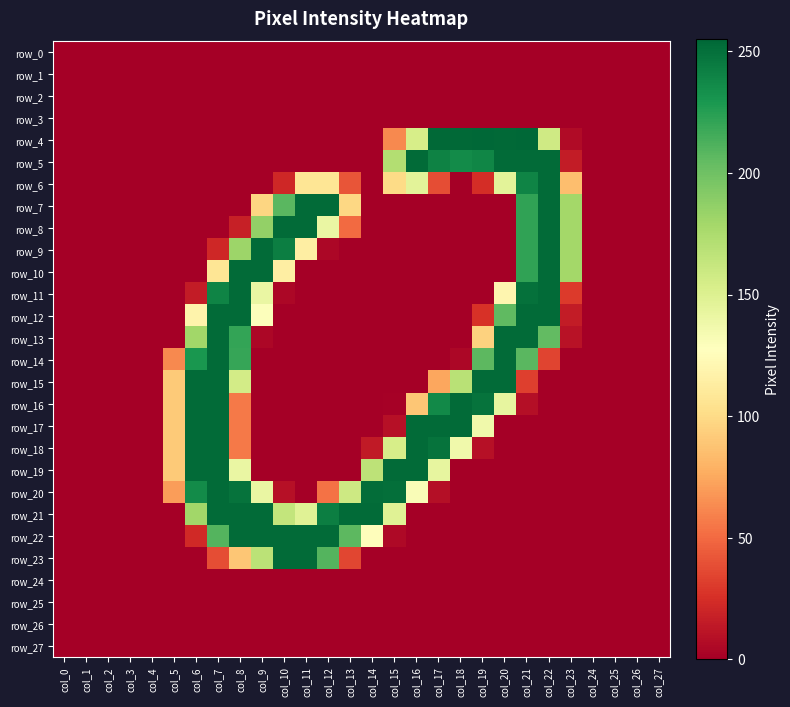

Reading left to right, extract all data points from this chart.

row_0: 0	0	0	0	0	0	0	0	0	0	0	0	0	0	0	0	0	0	0	0	0	0	0	0	0	0	0	0
row_1: 0	0	0	0	0	0	0	0	0	0	0	0	0	0	0	0	0	0	0	0	0	0	0	0	0	0	0	0
row_2: 0	0	0	0	0	0	0	0	0	0	0	0	0	0	0	0	0	0	0	0	0	0	0	0	0	0	0	0
row_3: 0	0	0	0	0	0	0	0	0	0	0	0	0	0	0	0	0	0	0	0	0	0	0	0	0	0	0	0
row_4: 0	0	0	0	0	0	0	0	0	0	0	0	0	0	0	62	154	254	254	255	254	255	158	6	0	0	0	0
row_5: 0	0	0	0	0	0	0	0	0	0	0	0	0	0	0	172	253	241	236	239	253	253	253	15	0	0	0	0
row_6: 0	0	0	0	0	0	0	0	0	0	21	107	107	41	0	100	146	38	0	24	146	240	253	85	0	0	0	0
row_7: 0	0	0	0	0	0	0	0	0	97	208	253	253	98	0	0	0	0	0	0	0	222	253	179	0	0	0	0
row_8: 0	0	0	0	0	0	0	0	17	186	253	253	141	50	0	0	0	0	0	0	0	222	253	179	0	0	0	0
row_9: 0	0	0	0	0	0	0	21	182	253	243	114	4	0	0	0	0	0	0	0	0	222	253	179	0	0	0	0
row_10: 0	0	0	0	0	0	0	107	253	253	114	0	0	0	0	0	0	0	0	0	0	222	253	179	0	0	0	0
row_11: 0	0	0	0	0	0	15	240	253	141	4	0	0	0	0	0	0	0	0	0	120	250	253	30	0	0	0	0
row_12: 0	0	0	0	0	0	118	253	253	129	0	0	0	0	0	0	0	0	0	26	206	253	253	15	0	0	0	0
row_13: 0	0	0	0	0	0	180	253	221	4	0	0	0	0	0	0	0	0	0	95	253	253	205	10	0	0	0	0
row_14: 0	0	0	0	0	62	230	253	220	0	0	0	0	0	0	0	0	0	4	207	253	208	34	0	0	0	0	0
row_15: 0	0	0	0	0	91	253	253	156	0	0	0	0	0	0	0	0	74	169	253	253	32	0	0	0	0	0	0
row_16: 0	0	0	0	0	91	253	253	56	0	0	0	0	0	0	1	89	237	253	249	143	8	0	0	0	0	0	0
row_17: 0	0	0	0	0	91	253	253	56	0	0	0	0	0	0	9	253	253	253	137	0	0	0	0	0	0	0	0
row_18: 0	0	0	0	0	91	253	253	56	0	0	0	0	0	14	154	253	249	137	9	0	0	0	0	0	0	0	0
row_19: 0	0	0	0	0	91	253	253	141	0	0	0	0	0	167	253	253	143	0	0	0	0	0	0	0	0	0	0
row_20: 0	0	0	0	0	70	236	253	249	141	9	0	53	159	252	251	131	8	0	0	0	0	0	0	0	0	0	0
row_21: 0	0	0	0	0	0	180	253	253	253	164	148	243	253	253	148	0	0	0	0	0	0	0	0	0	0	0	0
row_22: 0	0	0	0	0	0	22	210	253	253	253	253	253	207	126	5	0	0	0	0	0	0	0	0	0	0	0	0
row_23: 0	0	0	0	0	0	0	38	89	168	253	253	210	35	0	0	0	0	0	0	0	0	0	0	0	0	0	0
row_24: 0	0	0	0	0	0	0	0	0	0	0	0	0	0	0	0	0	0	0	0	0	0	0	0	0	0	0	0
row_25: 0	0	0	0	0	0	0	0	0	0	0	0	0	0	0	0	0	0	0	0	0	0	0	0	0	0	0	0
row_26: 0	0	0	0	0	0	0	0	0	0	0	0	0	0	0	0	0	0	0	0	0	0	0	0	0	0	0	0
row_27: 0	0	0	0	0	0	0	0	0	0	0	0	0	0	0	0	0	0	0	0	0	0	0	0	0	0	0	0